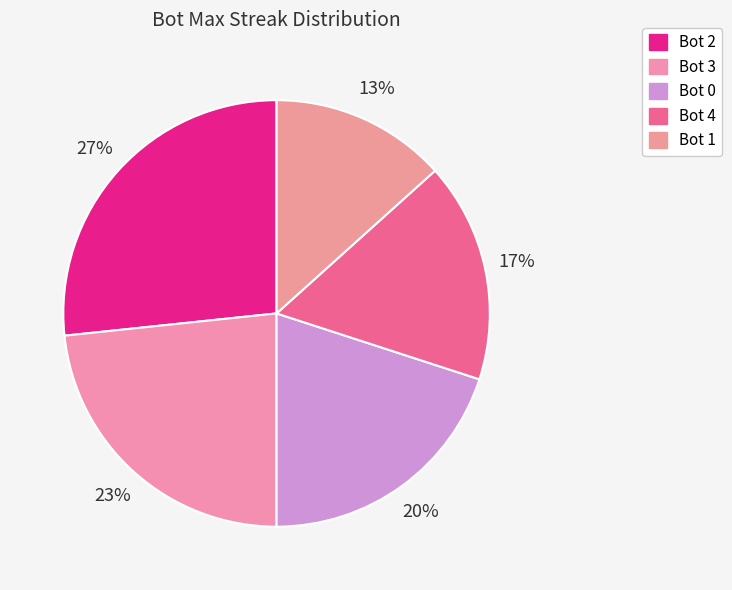

Count the number of slices in the pie.

5